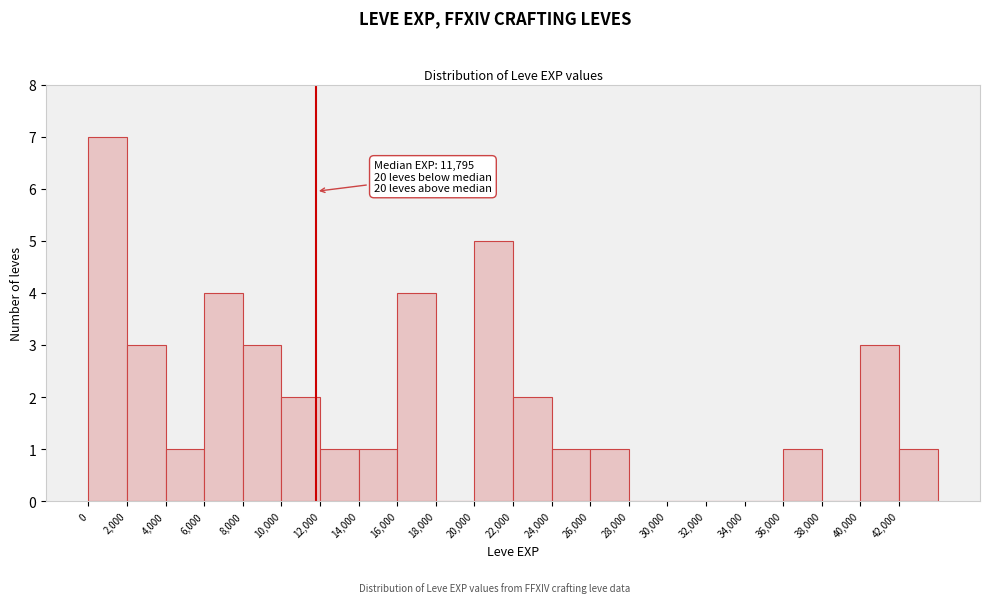

Which range on the x-axis has the tallest bar?

0 to 2000